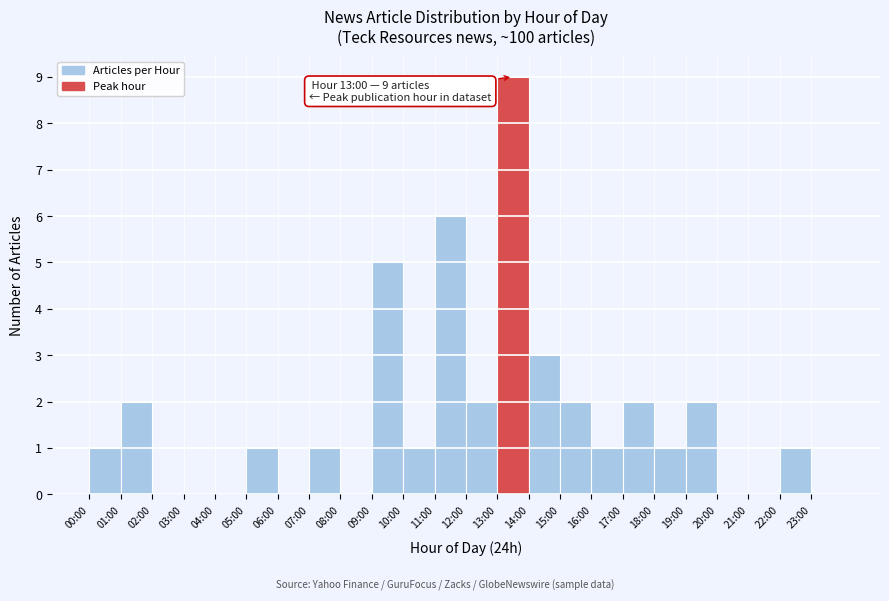

Reading left to right, extract all data points from this chart.

00:00=1	01:00=2	02:00=0	03:00=0	04:00=0	05:00=1	06:00=0	07:00=1	08:00=0	09:00=5	10:00=1	11:00=6	12:00=2	13:00=9	14:00=3	15:00=2	16:00=1	17:00=2	18:00=1	19:00=2	20:00=0	21:00=0	22:00=1	23:00=0